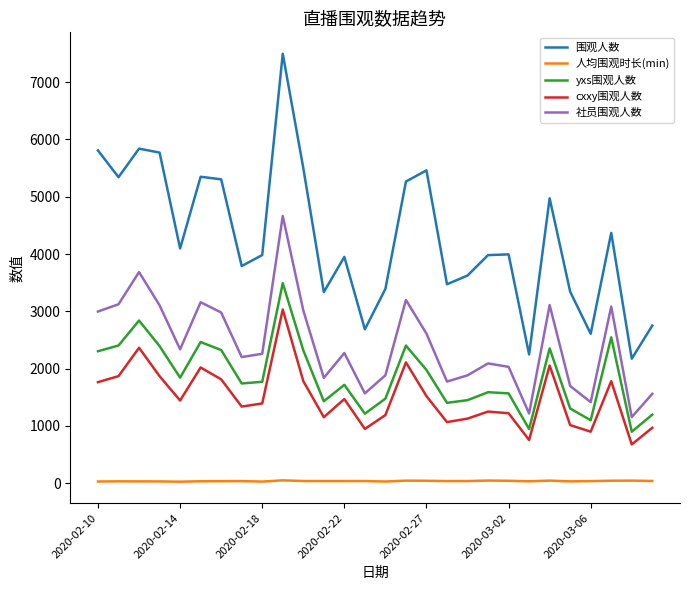

What is the lowest value of the 社员围观人数 series?

1153.0